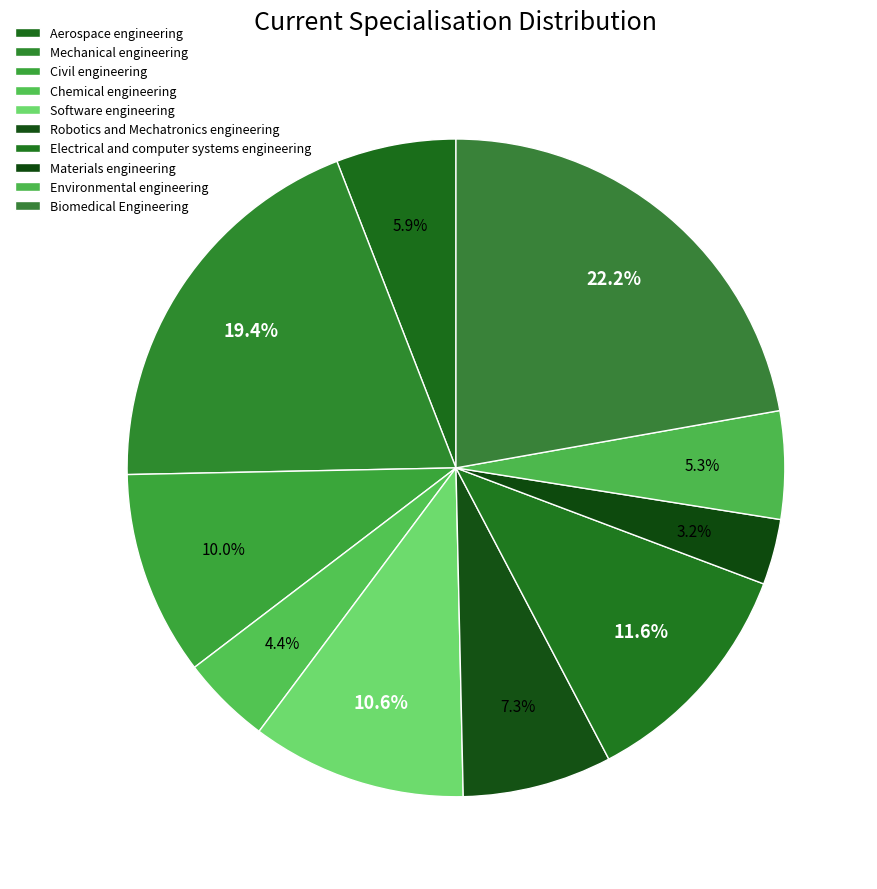

Count the number of slices in the pie.

10